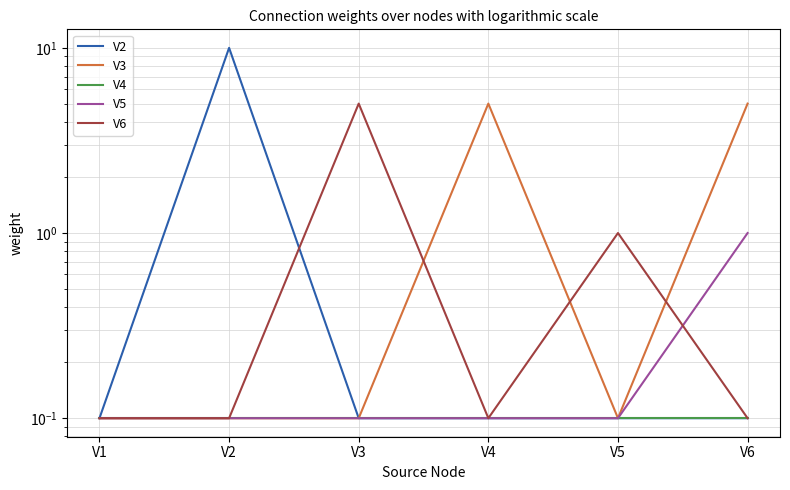

At which label is V3 closest to 2?

V1